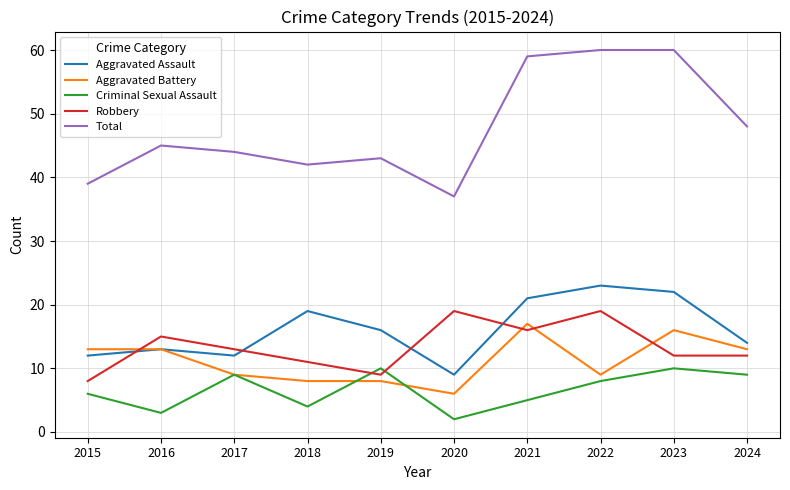

What is the spread (max minus min) of values at 2018?

38